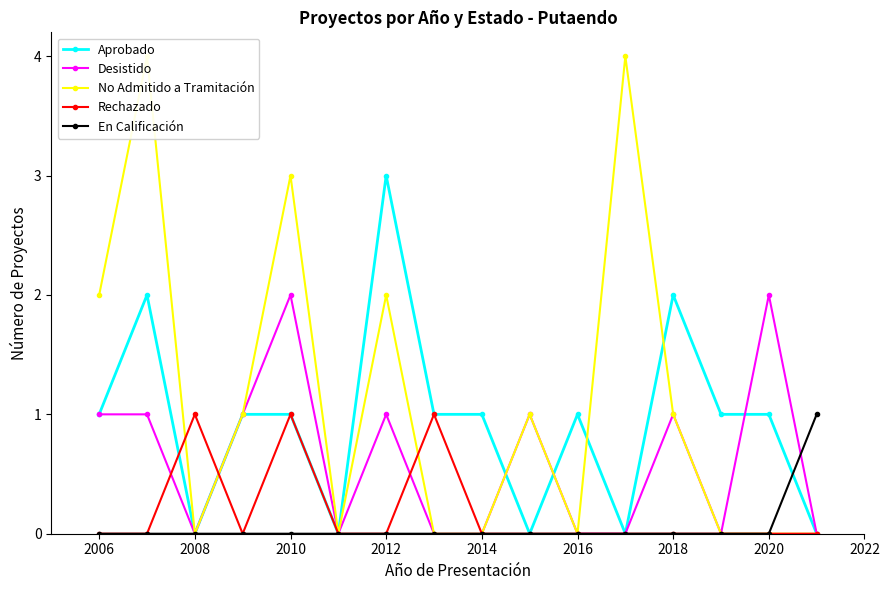

Is it true that Aprobado equals 0 at 2014?

False